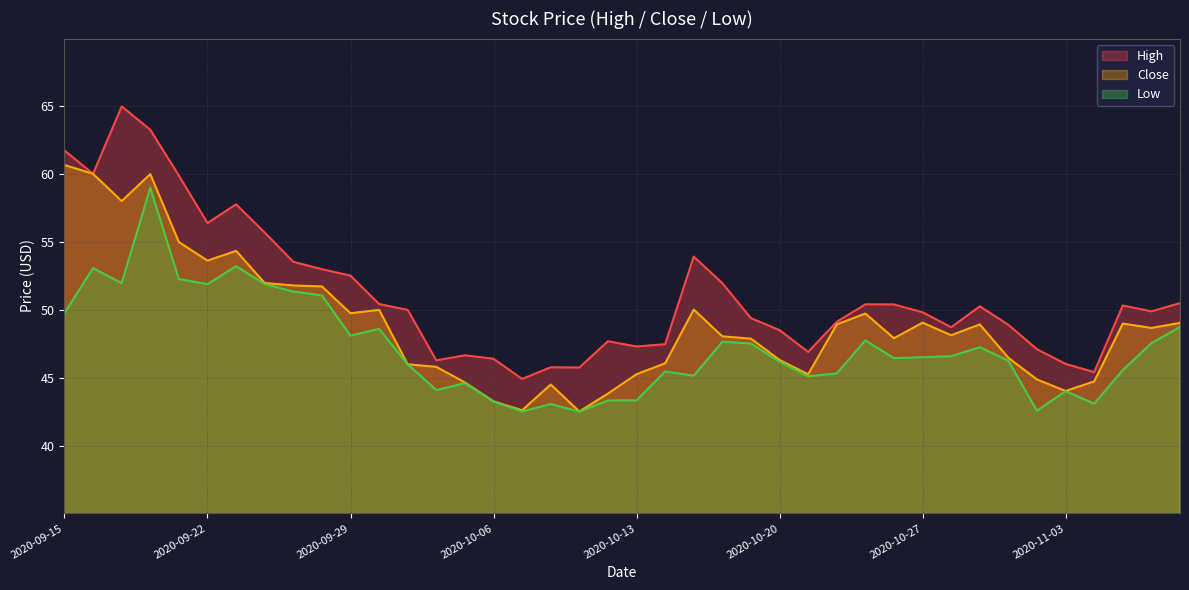

How many data points in Close are less than 48?

18